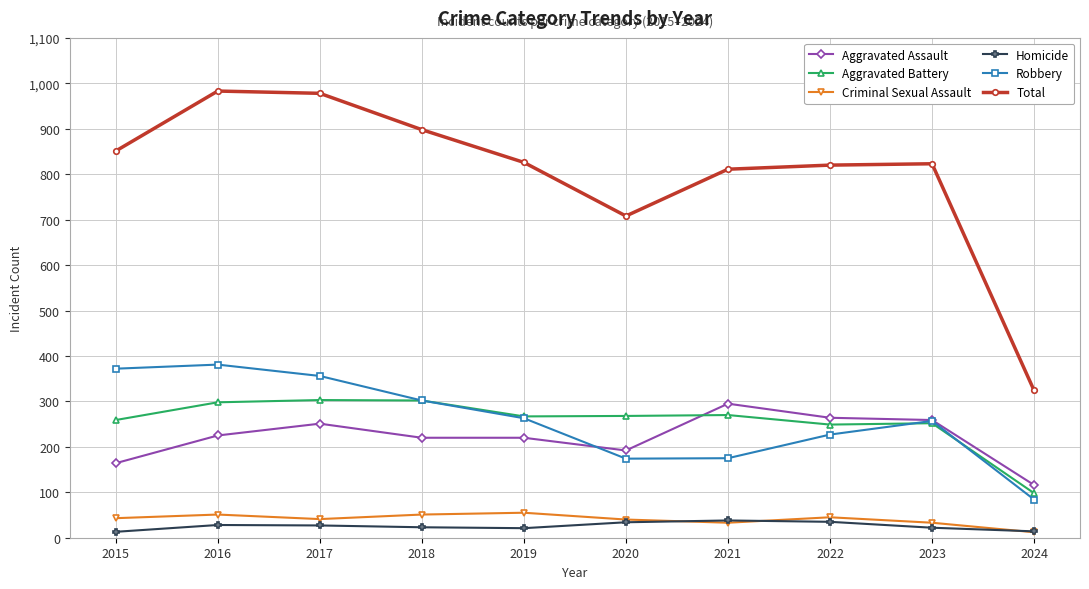

True or false: Criminal Sexual Assault and Robbery intersect in this chart.

False